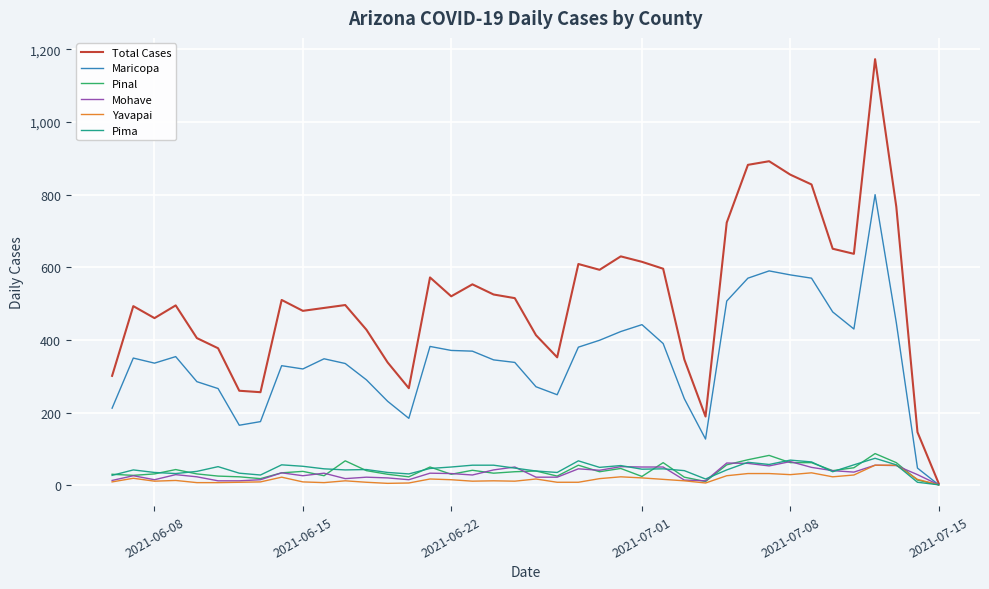

Which series has the largest total across all categories?

Total Cases